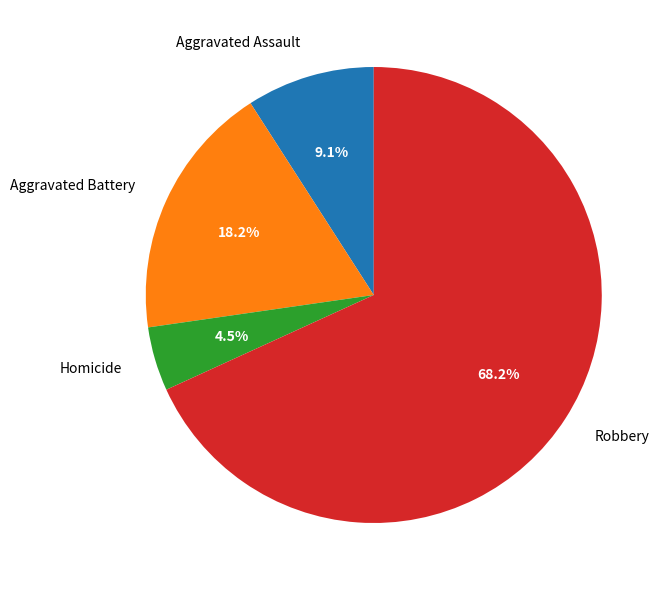

Combined, what portion of the pie is Aggravated Assault and Aggravated Battery?

27.3%